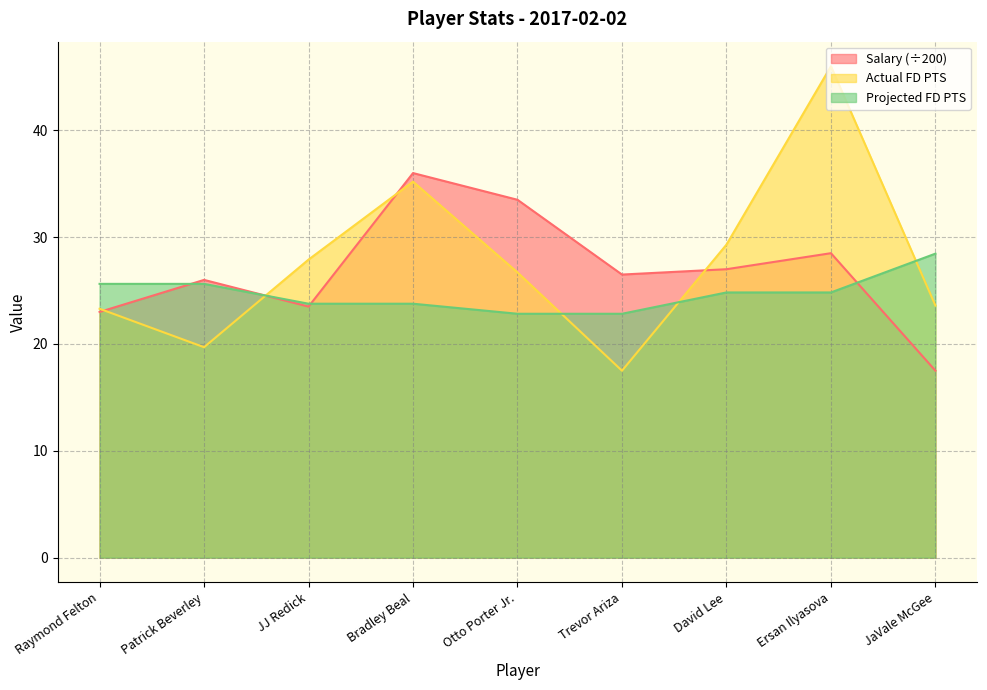

Where is the first local maximum for Salary?

Patrick Beverley